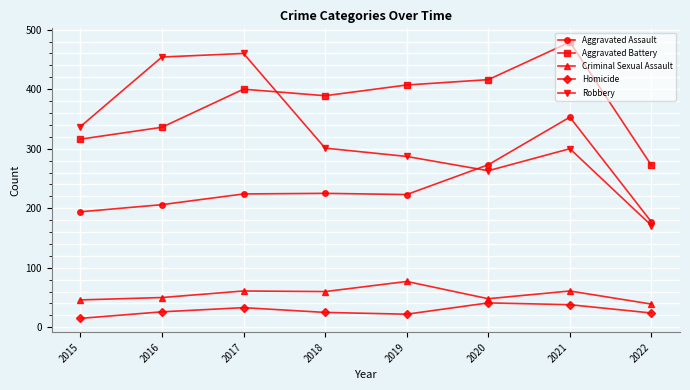

True or false: Robbery has more than 2 interior local peaks.

False